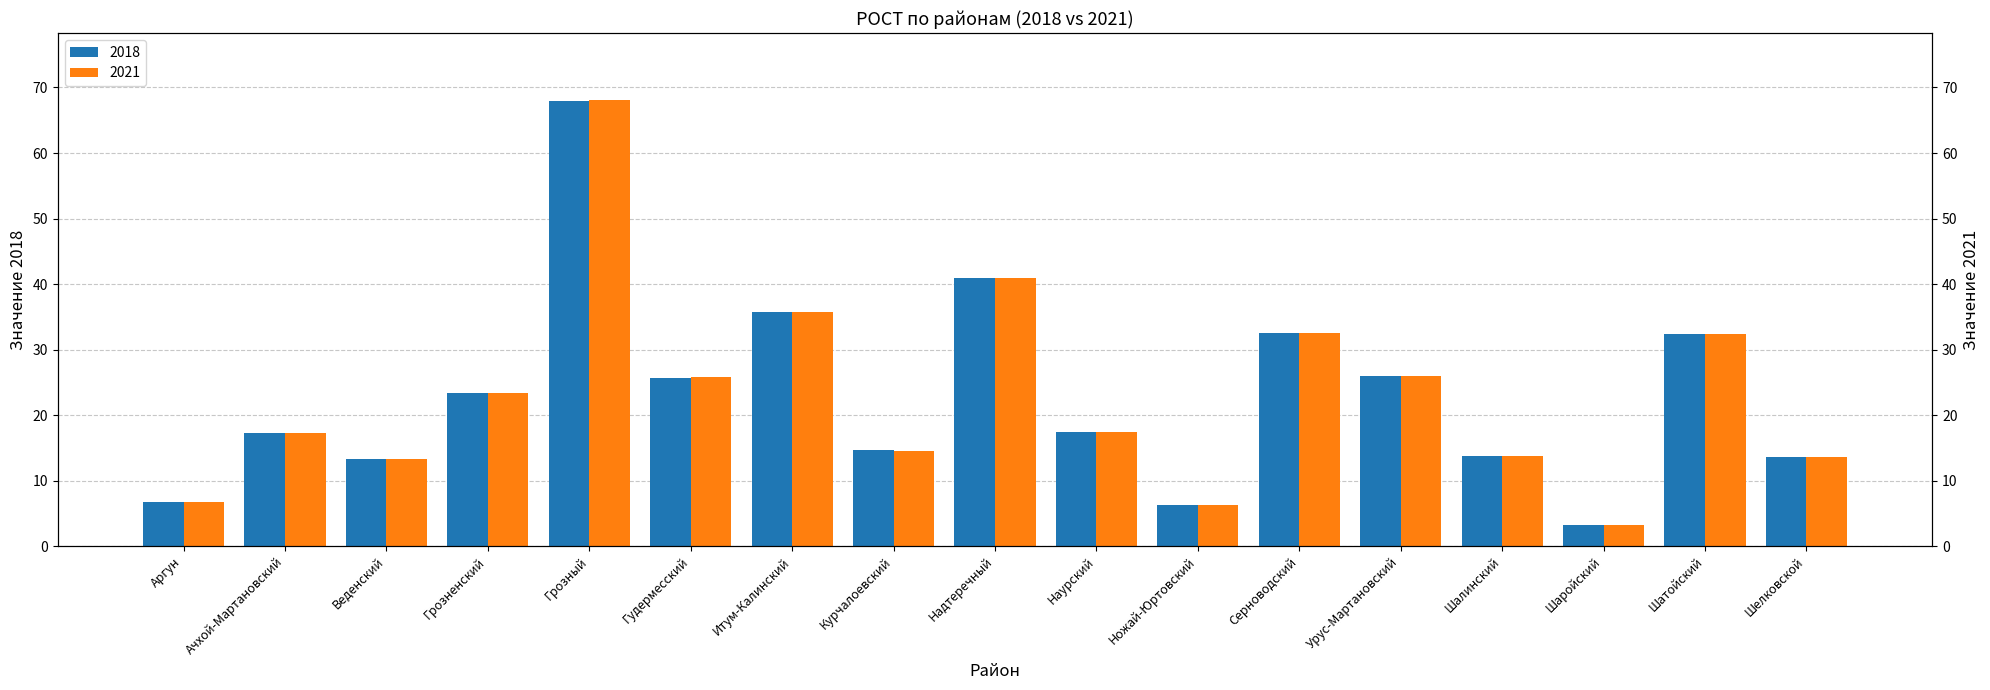

What are all the series names shown in the legend?

2018, 2021